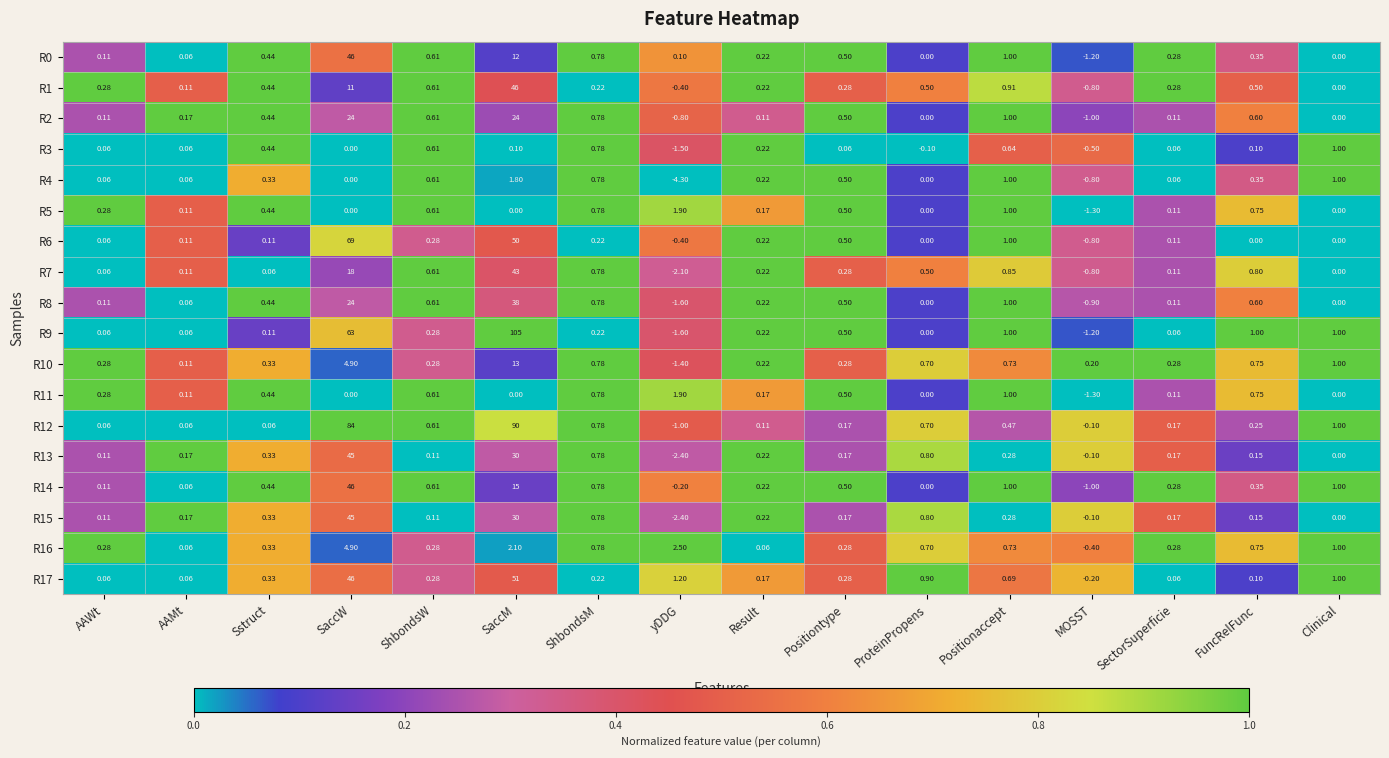

At how many categories does at least one series exceed 0?

16